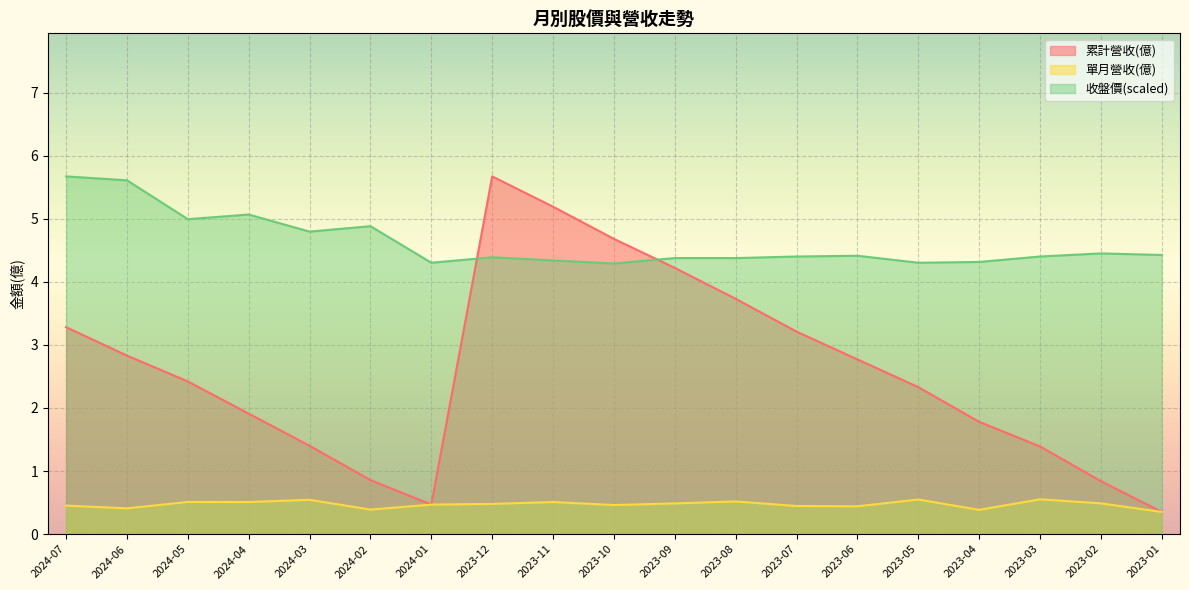

What is the average value of the 收盤價 series?

4.6